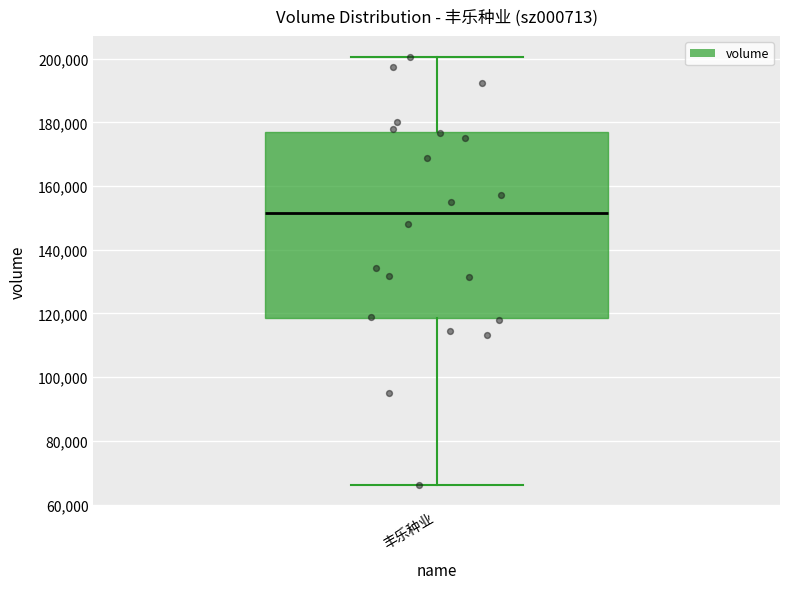

Transcribe this box plot: give where the median line is, the range the box spans, and where the two whiskers end, as read against the y-axis. The values are not printed on the chart, so give them approximately, as read against the axis.

median 152000, box 118000 to 178000, whiskers 66000 to 200000